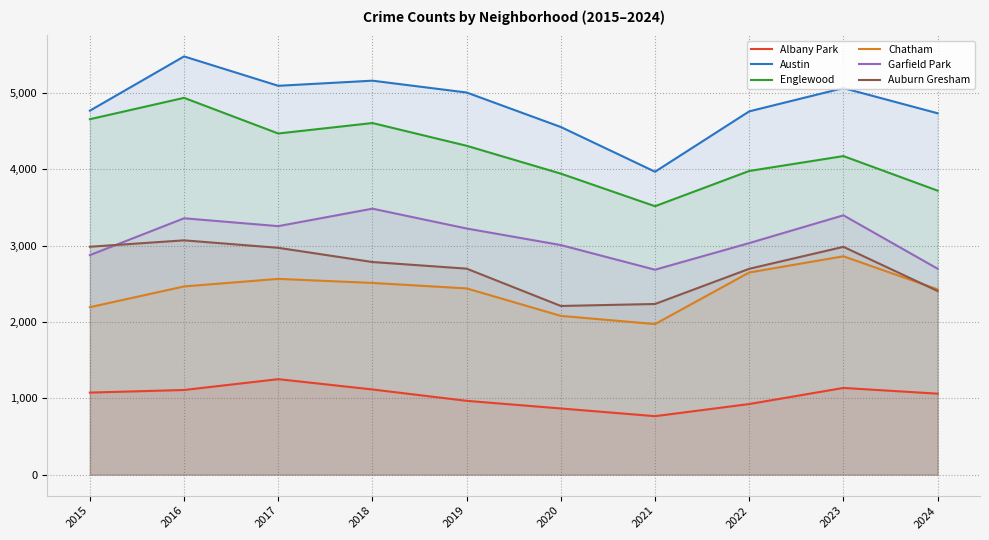

The Englewood series shows 4175 at 2023. True or false?

True